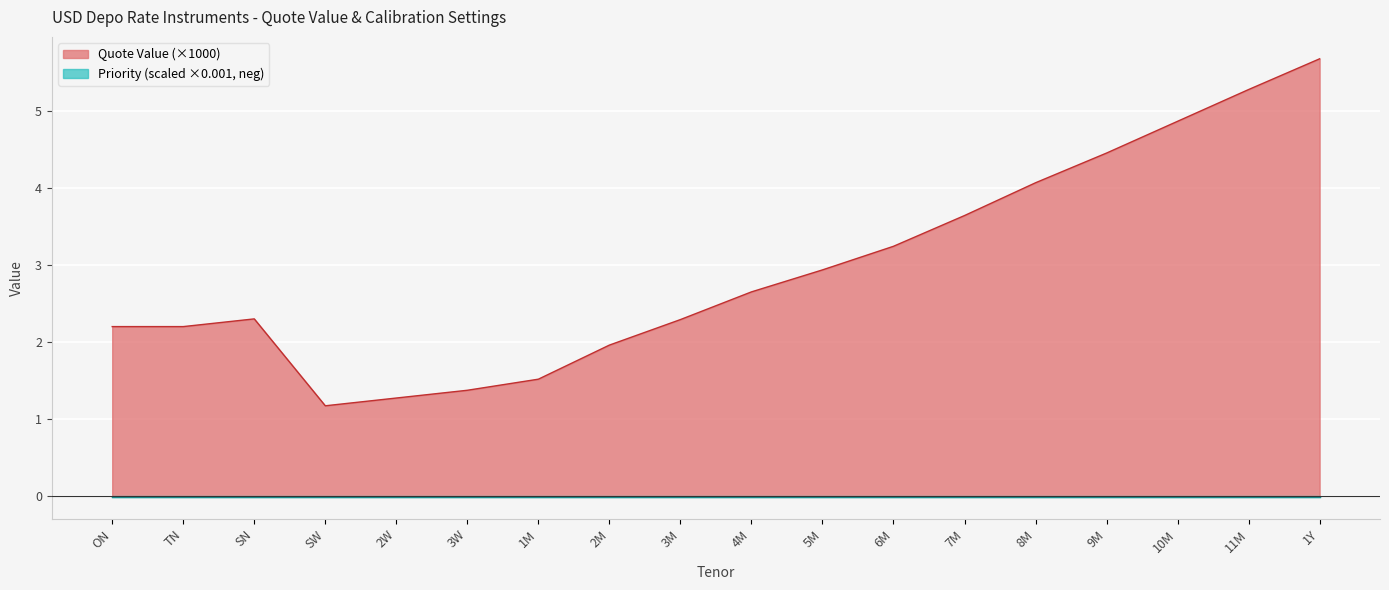

Between 7M and SW, which is larger?

7M